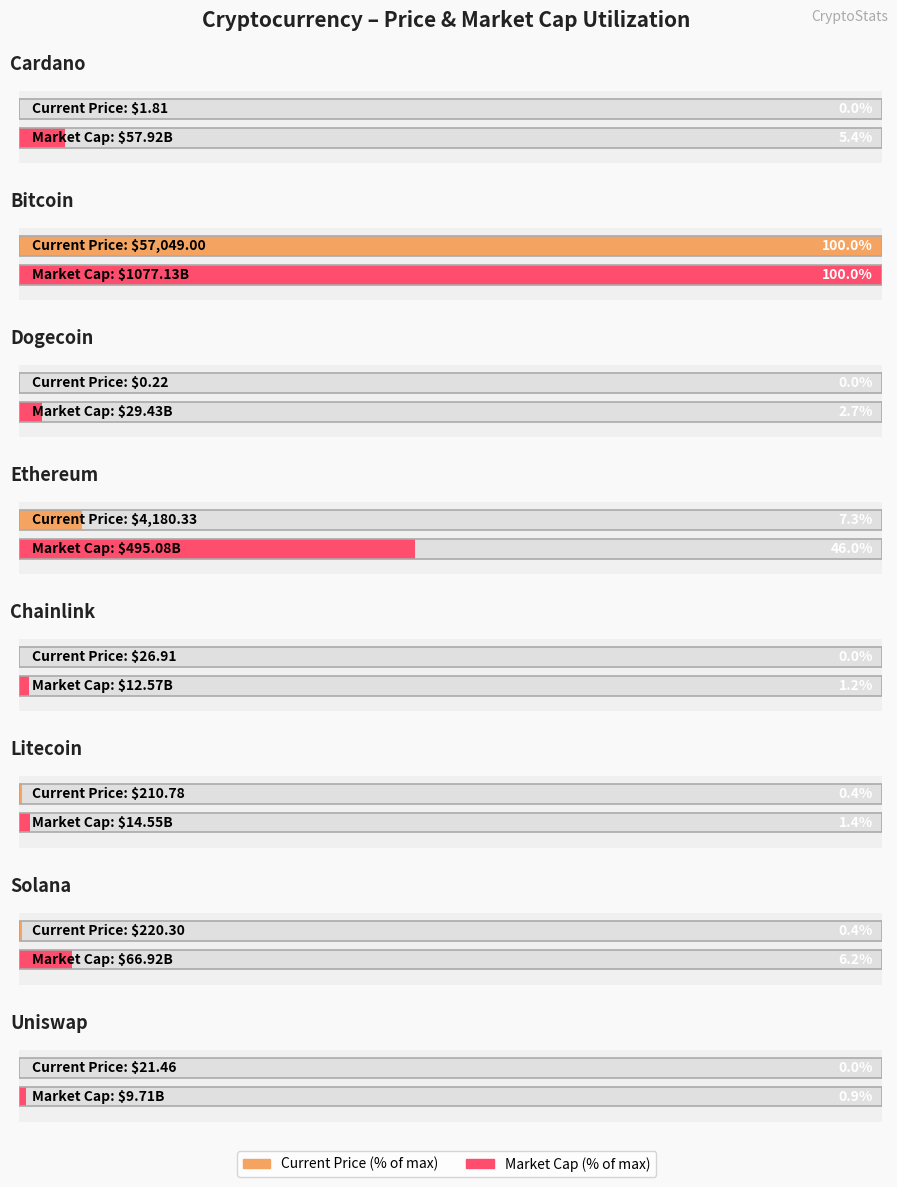

What is the value of the market_cap bar at the 6th from the left?

14551272655.0